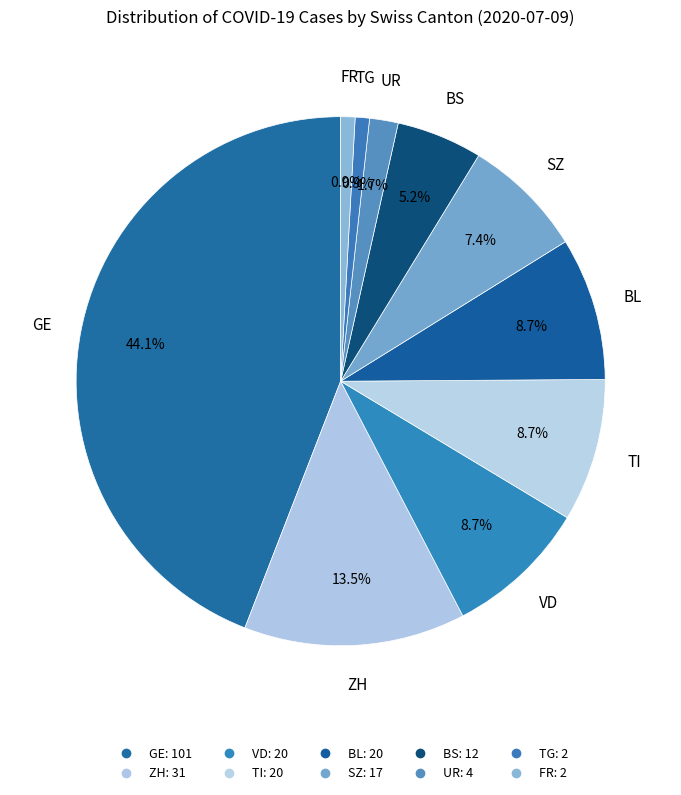

How many segments does this pie chart have?

10